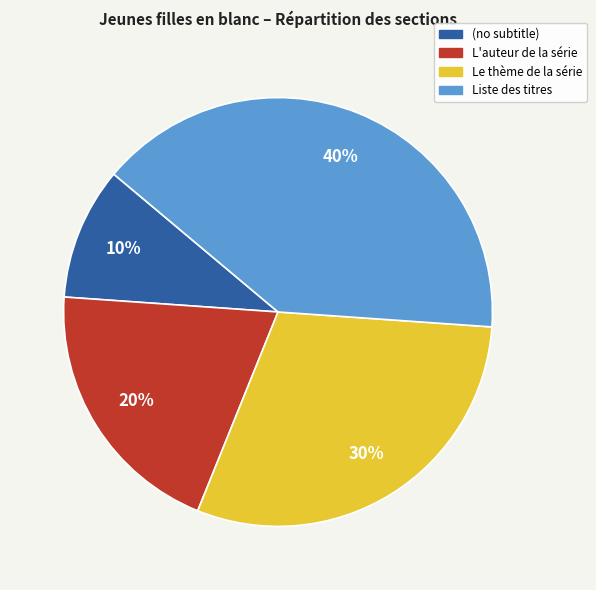

Is there a majority slice in this chart?

No